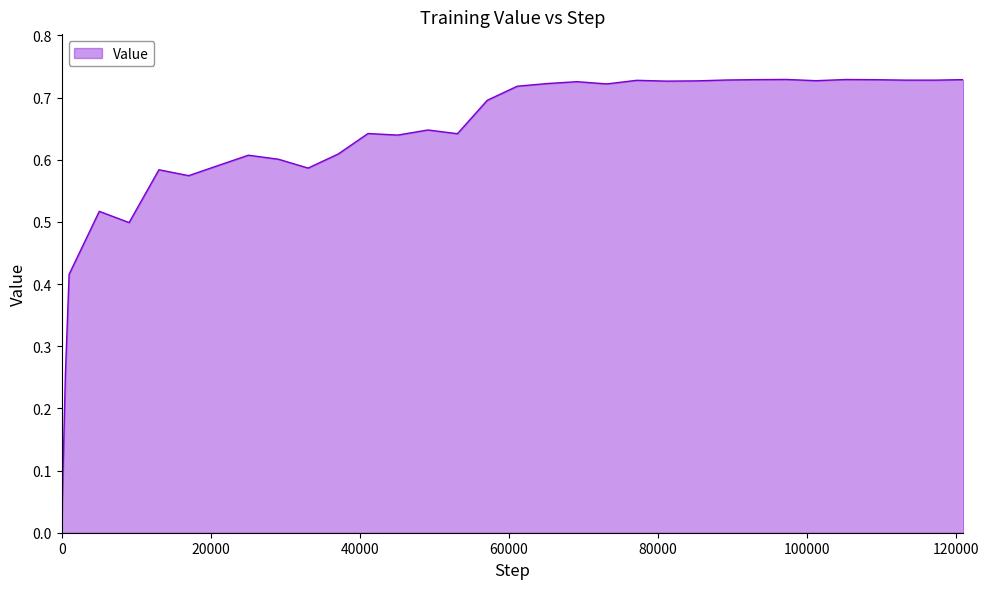

True or false: the data shows 0.2 at 41117.

False